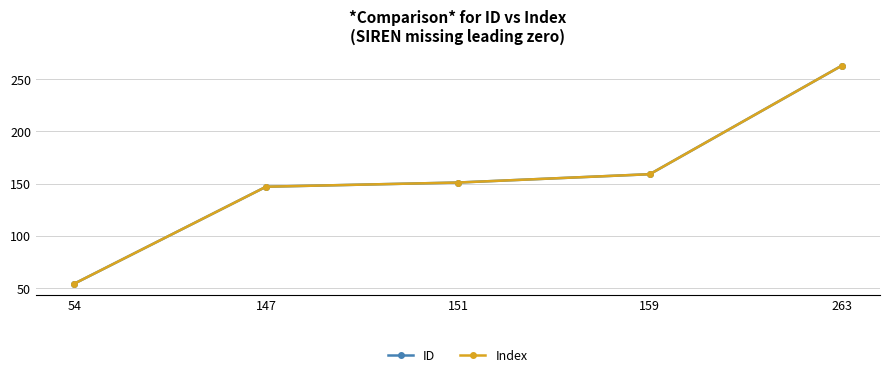

Is this an area chart (filled region under the line)?

No